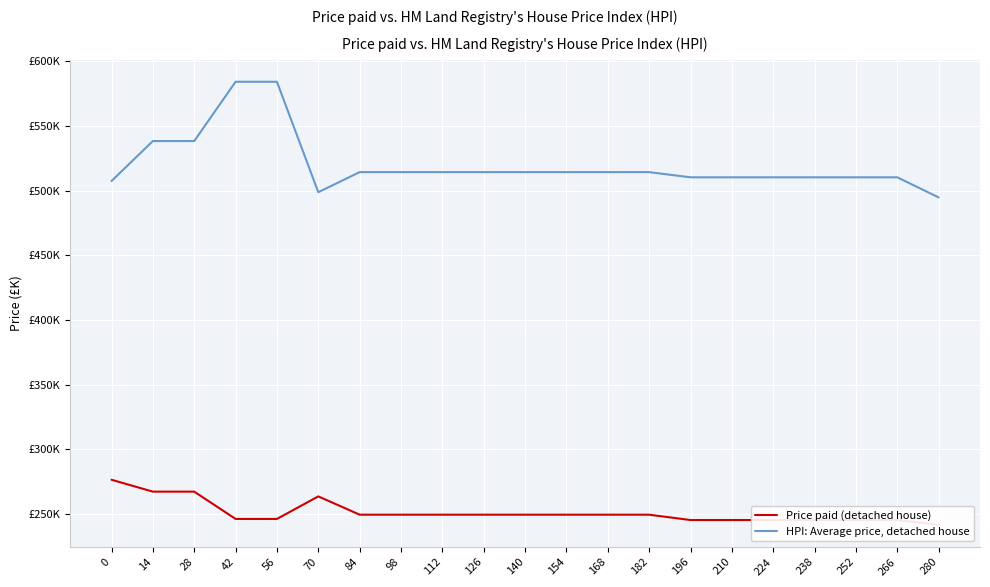

Where is Price paid (detached house) nearest to the value 259?

70